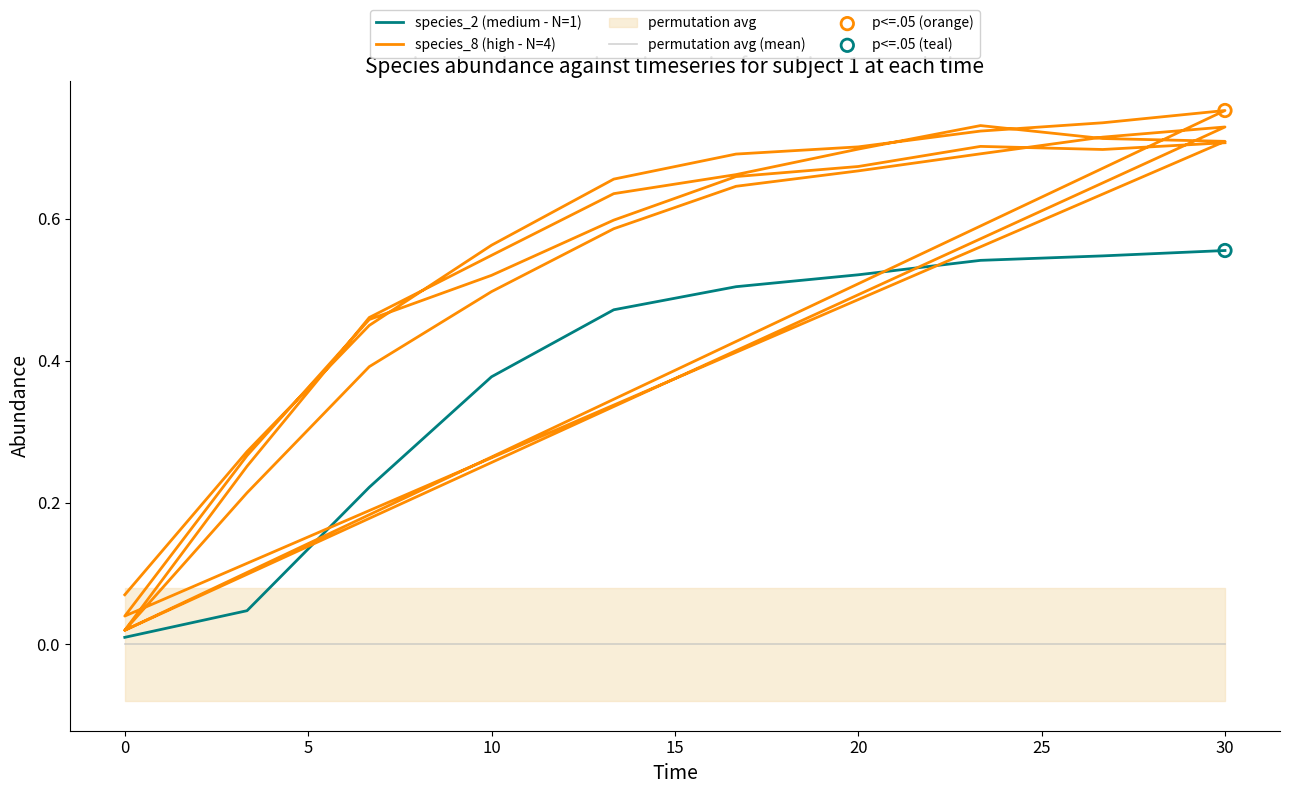

The species_2 (medium - N=1) series shows 0.3 at 20. True or false?

False